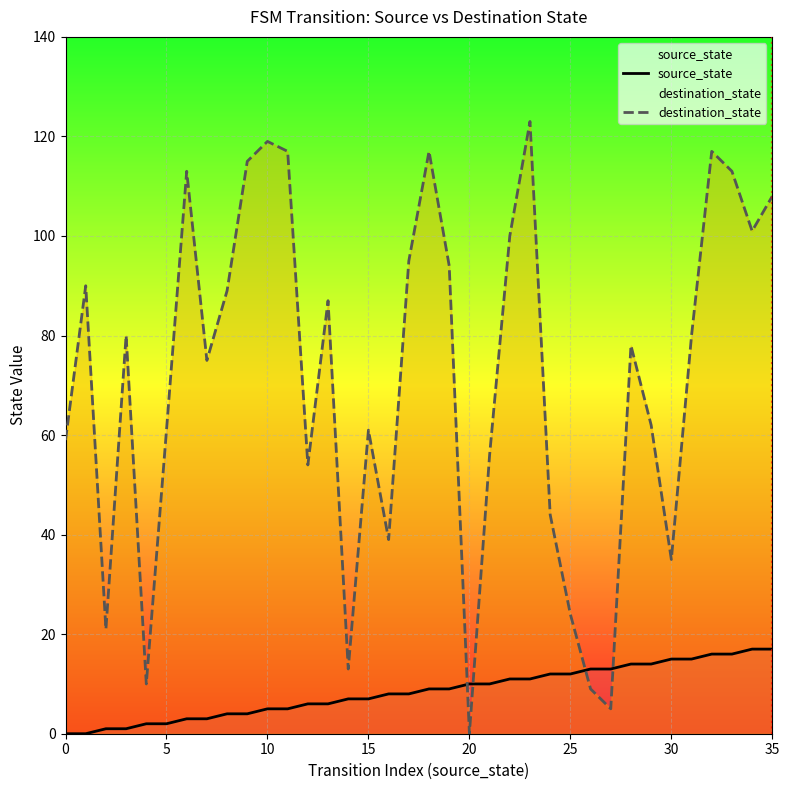

What is the difference between the destination_state values at 34 and 20?

101